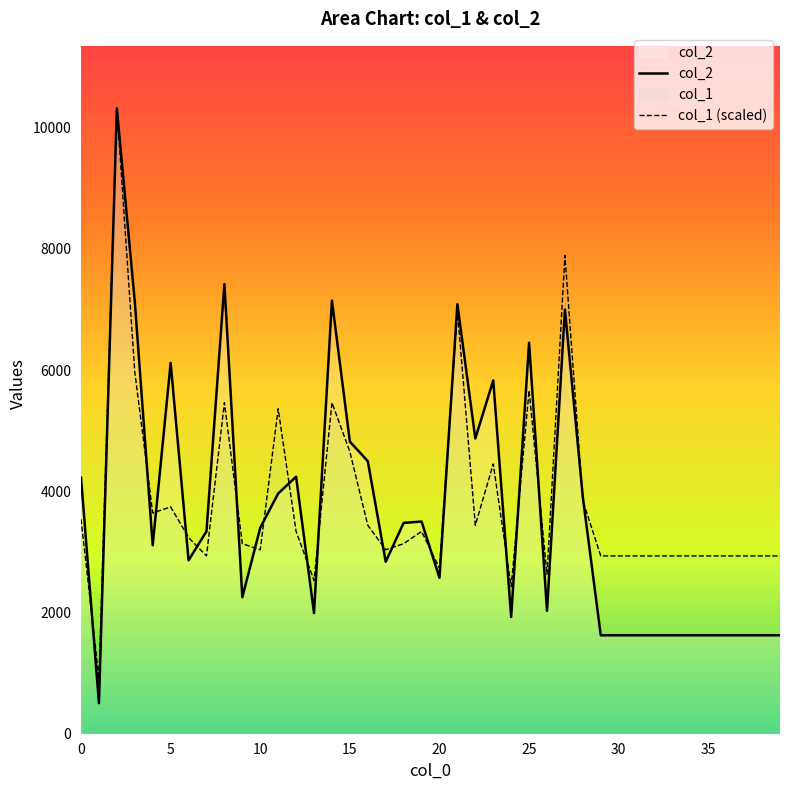

What is the maximum value shown in the chart?

10317.0